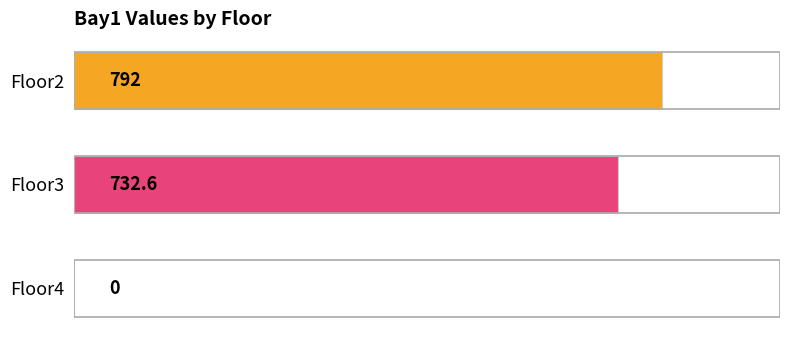

Between Floor2 and Floor4, which is larger?

Floor2